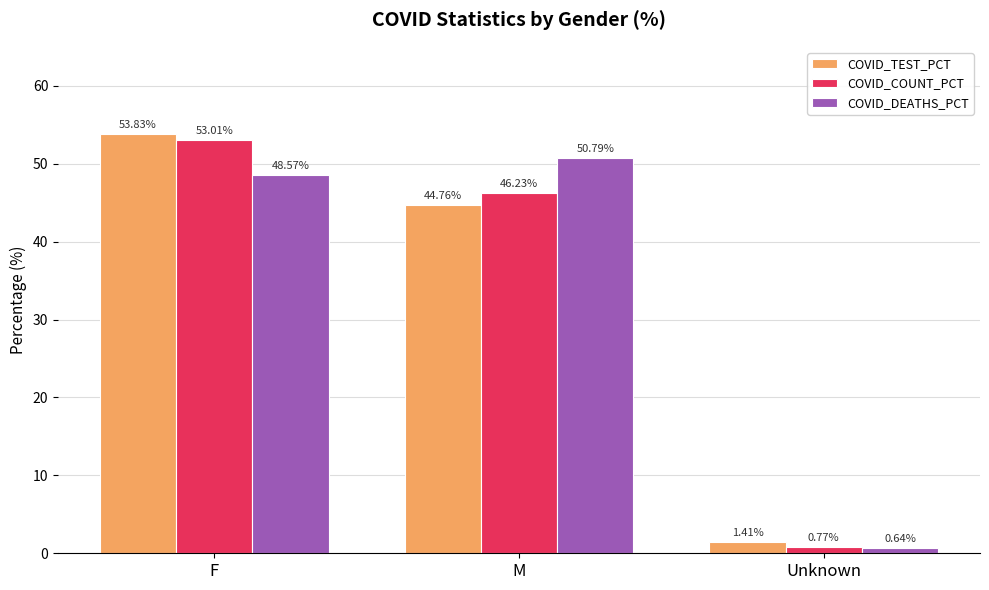

Which series has the largest total across all categories?

COVID_COUNT_PCT